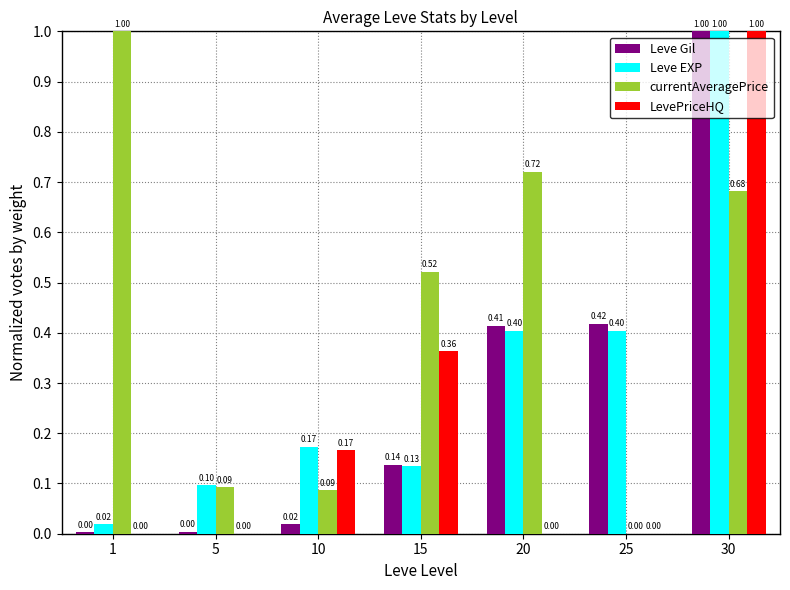

How many data points does each series have?

7